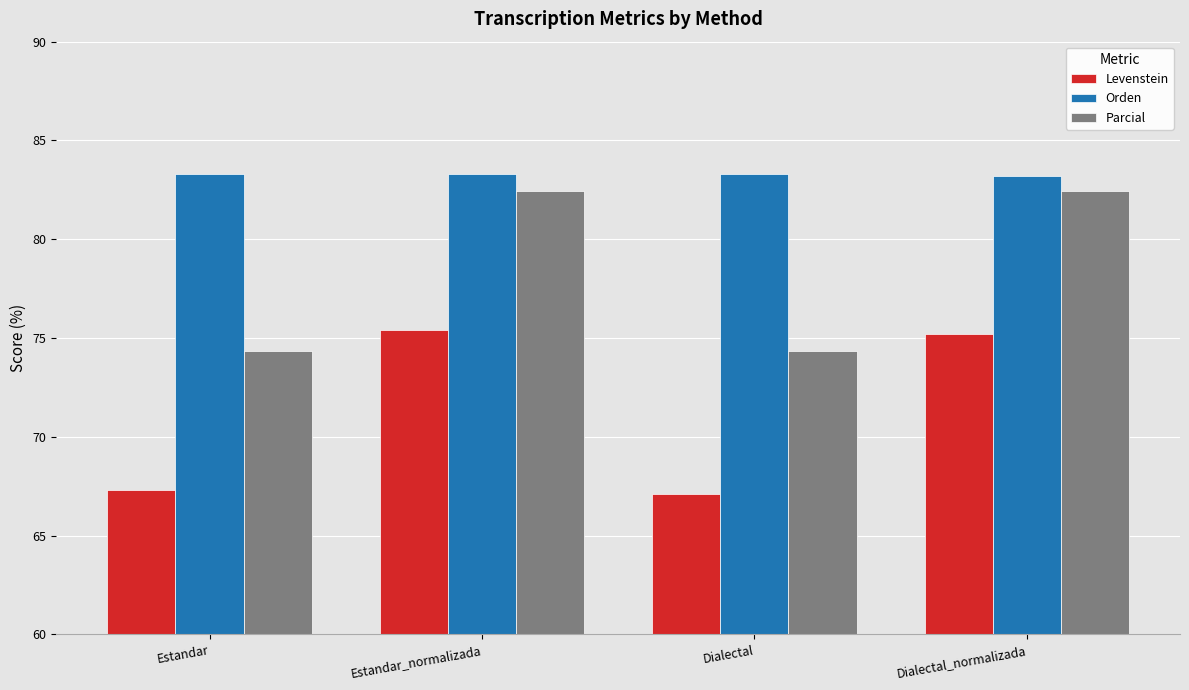

How many values in the Parcial series exceed 82?

2